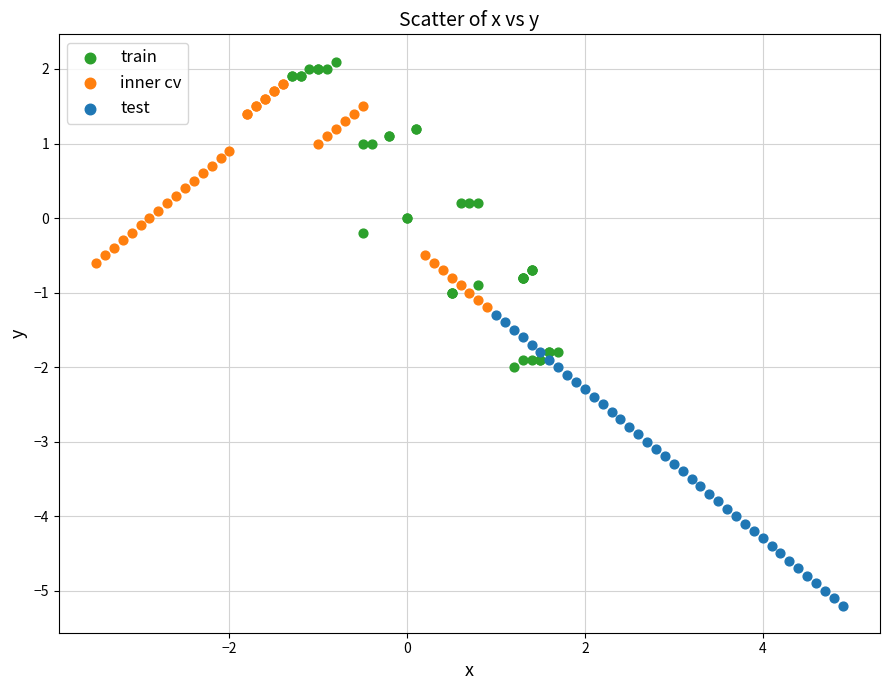

Which series reaches the maximum Y coordinate?

train